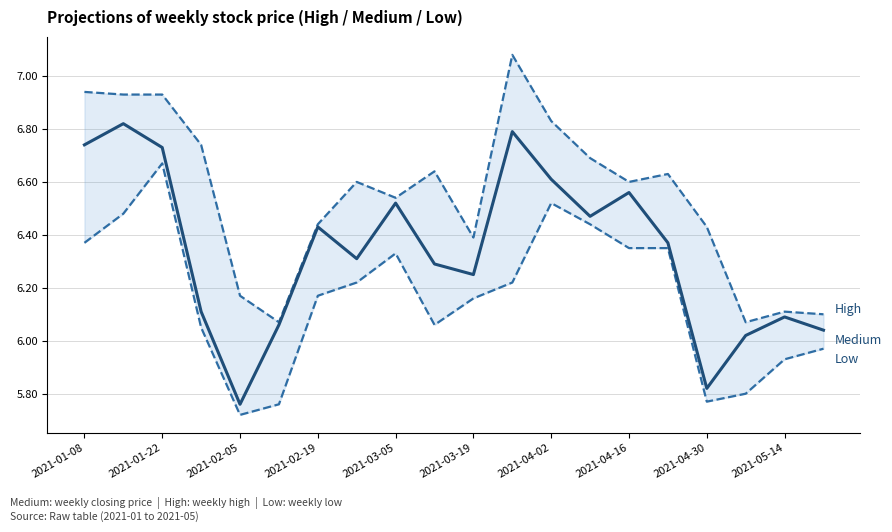

Which series has the largest range (max minus min)?

Medium